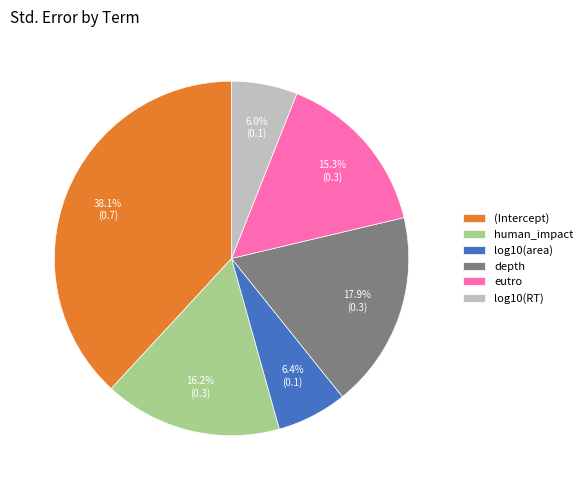

To the nearest percent, what is the difference between the largest and smallest slice percentages?

32%